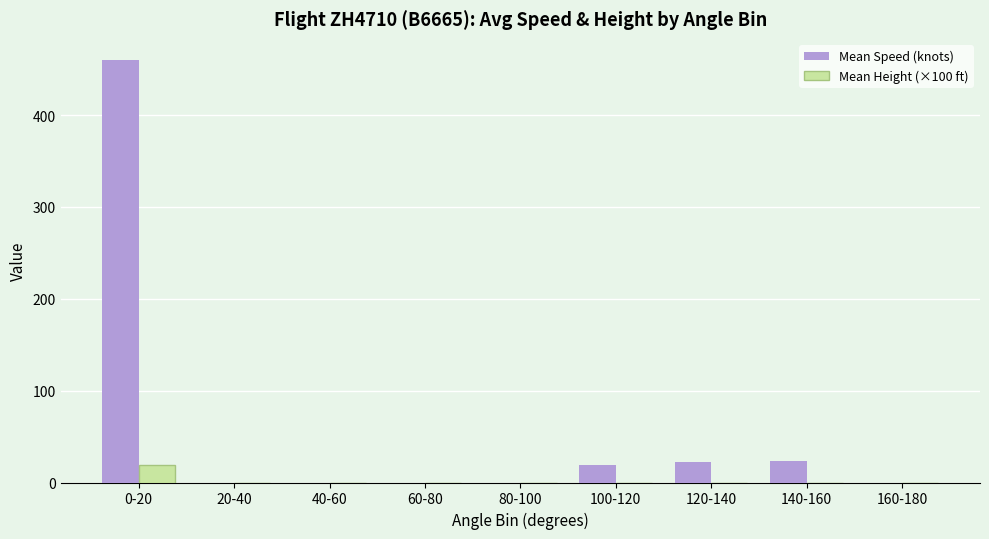

At which category is the sum across all series the highest?

0-20